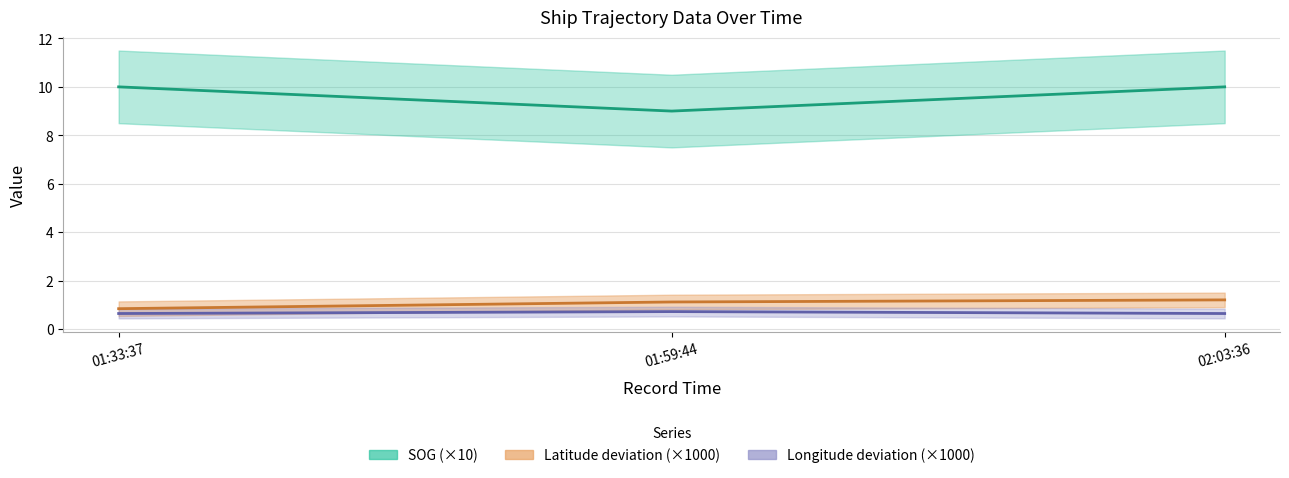

What is the total value across all series at 02:03:36?

11.8